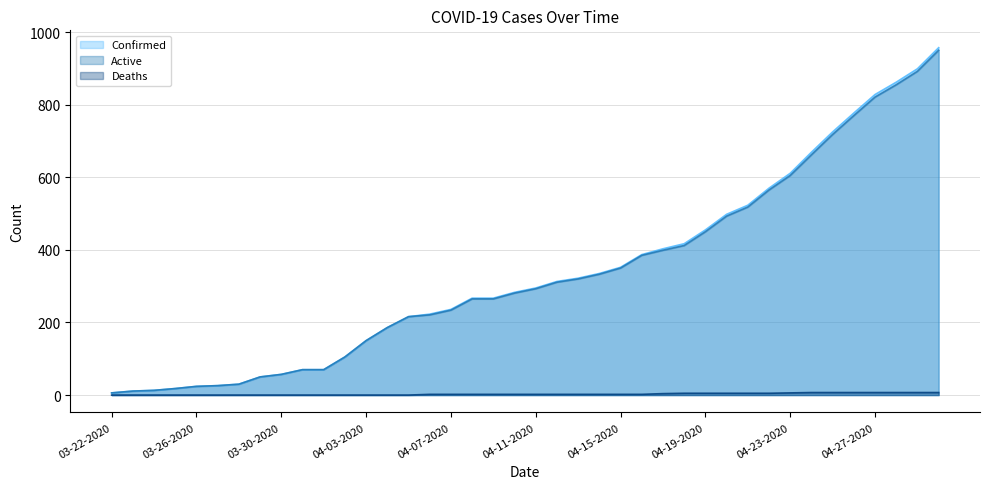

Which has a higher value, 03-24-2020 or 04-01-2020?

04-01-2020